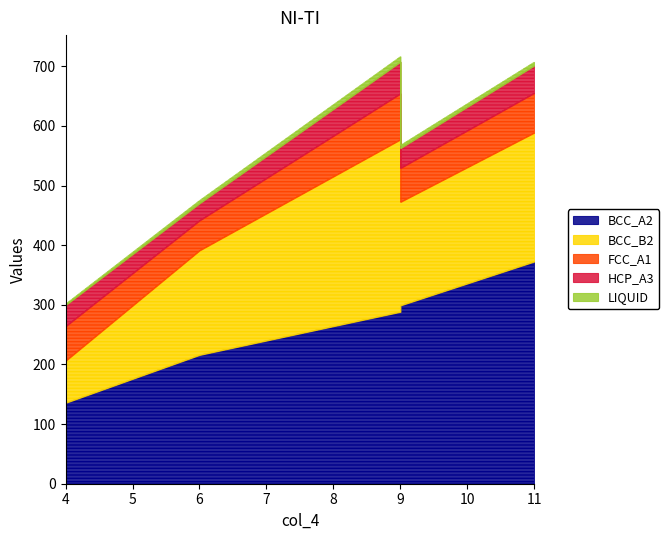

Reading left to right, transcribe all the data shown in this chart.

col_0: 134.7	135.3	135.7	216.0	288.4	299.1	372.8
col_1: 233.4	316.1	70.4	175.2	289.1	173.6	216.2
col_2: 67.1	83.0	57.9	50.2	77.0	56.8	66.6
col_3: 47.5	48.6	35.6	28.7	53.2	33.3	45.9
col_5: 7.0	9.0	2.0	5.0	9.0	5.0	6.0